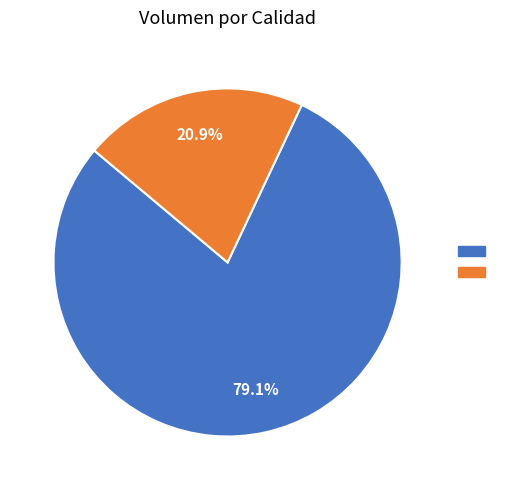

To the nearest percent, what is the average slice percentage?

50%